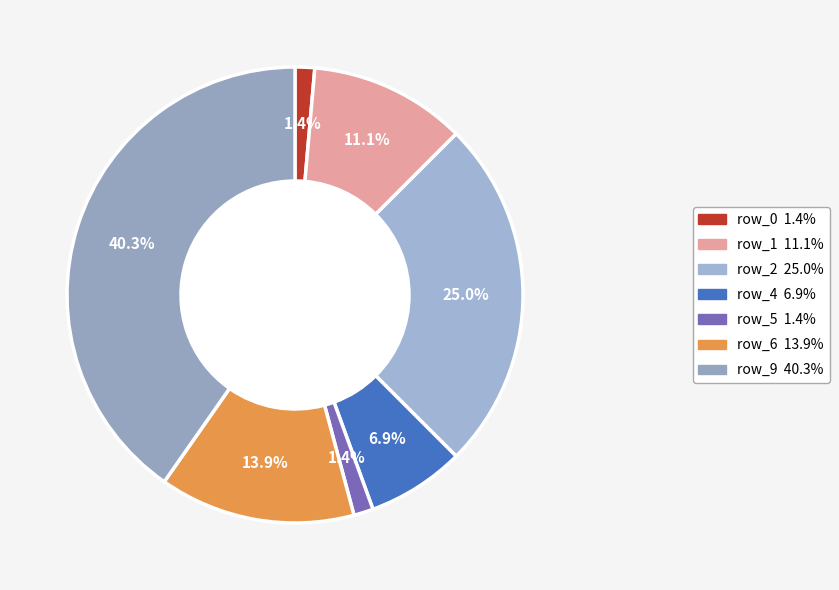

Count the number of slices in the pie.

7